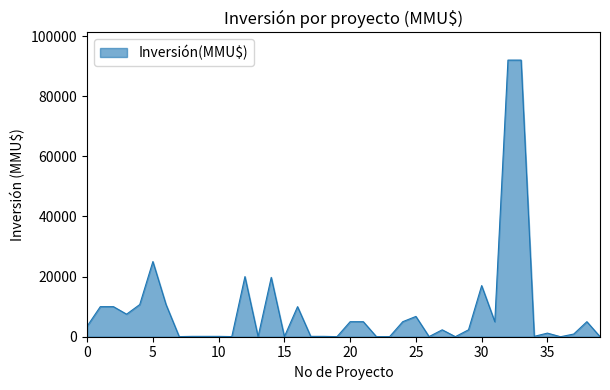

What is the difference between the maximum and minimum values?

92000